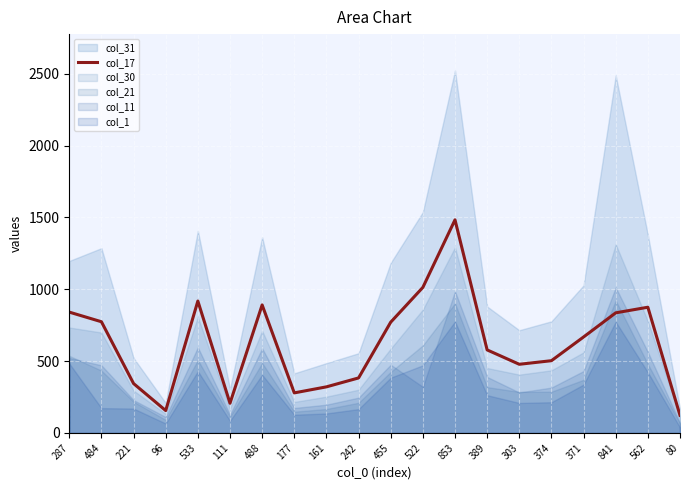

Is it true that the value at 371 is 147?

False